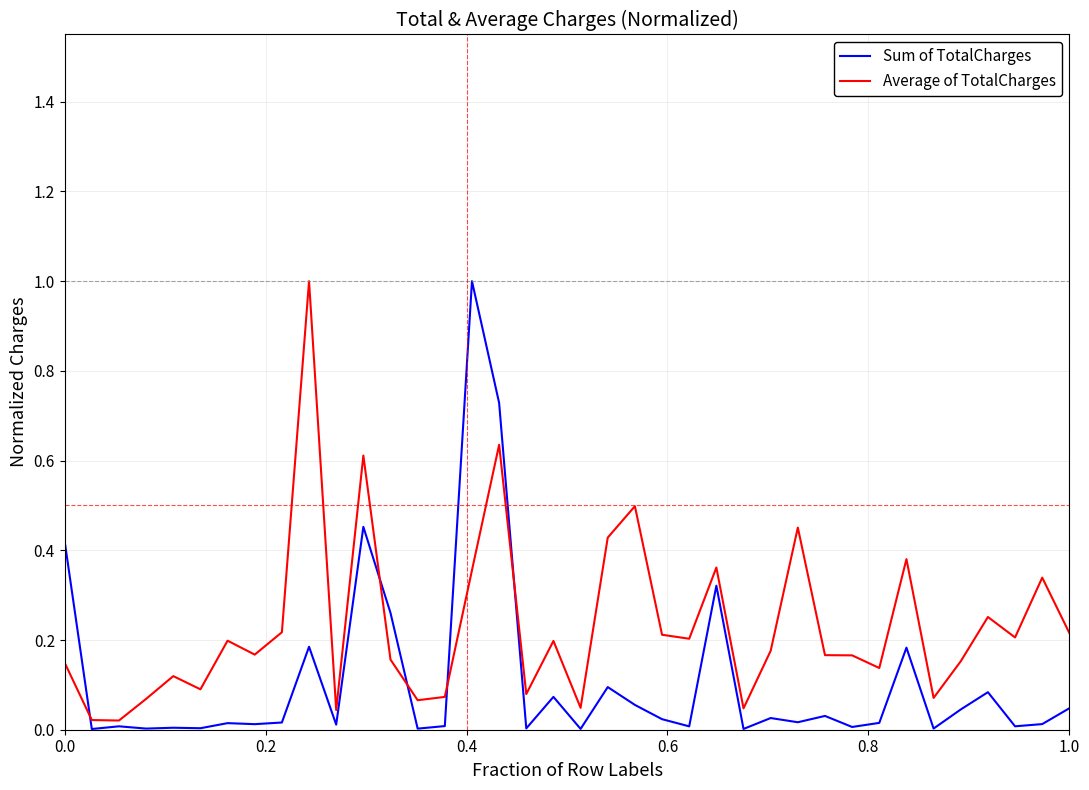

After their last crossing, which series has the higher values: Sum of TotalCharges or Average of TotalCharges?

Average of TotalCharges